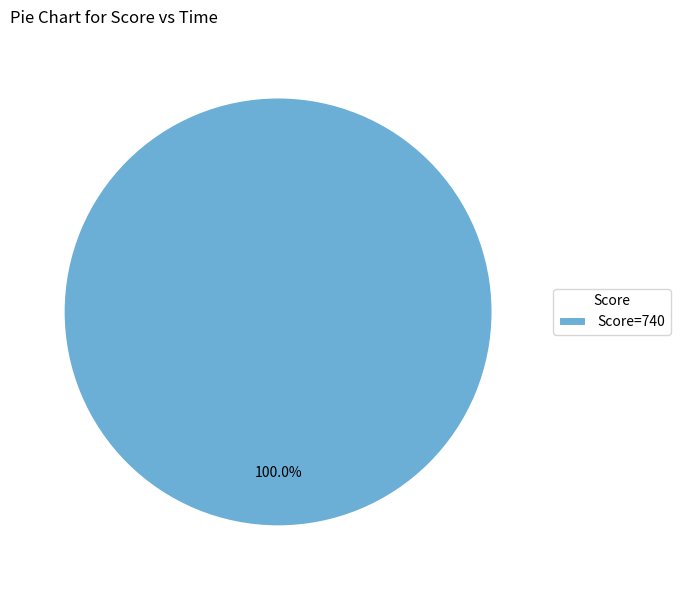

How many segments does this pie chart have?

1